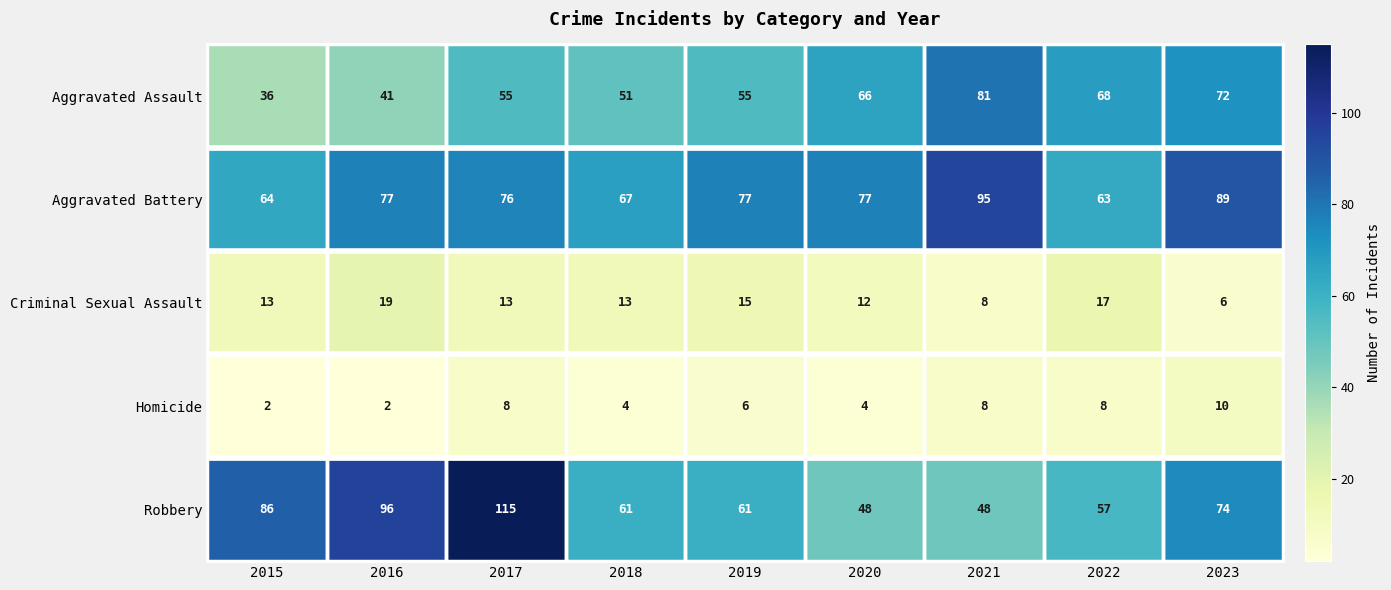

Which series has the largest range (max minus min)?

Robbery